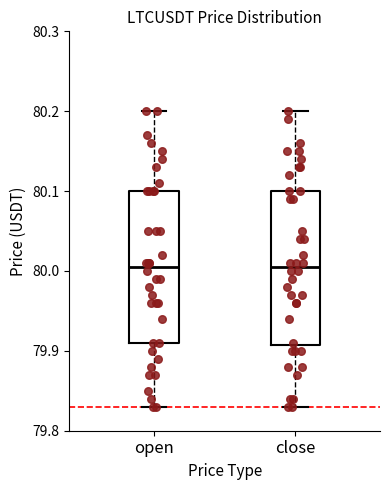

Where is the lower edge of the box for close on the y-axis? The values are not printed on the chart, so give them approximately, as read against the axis.

79.91